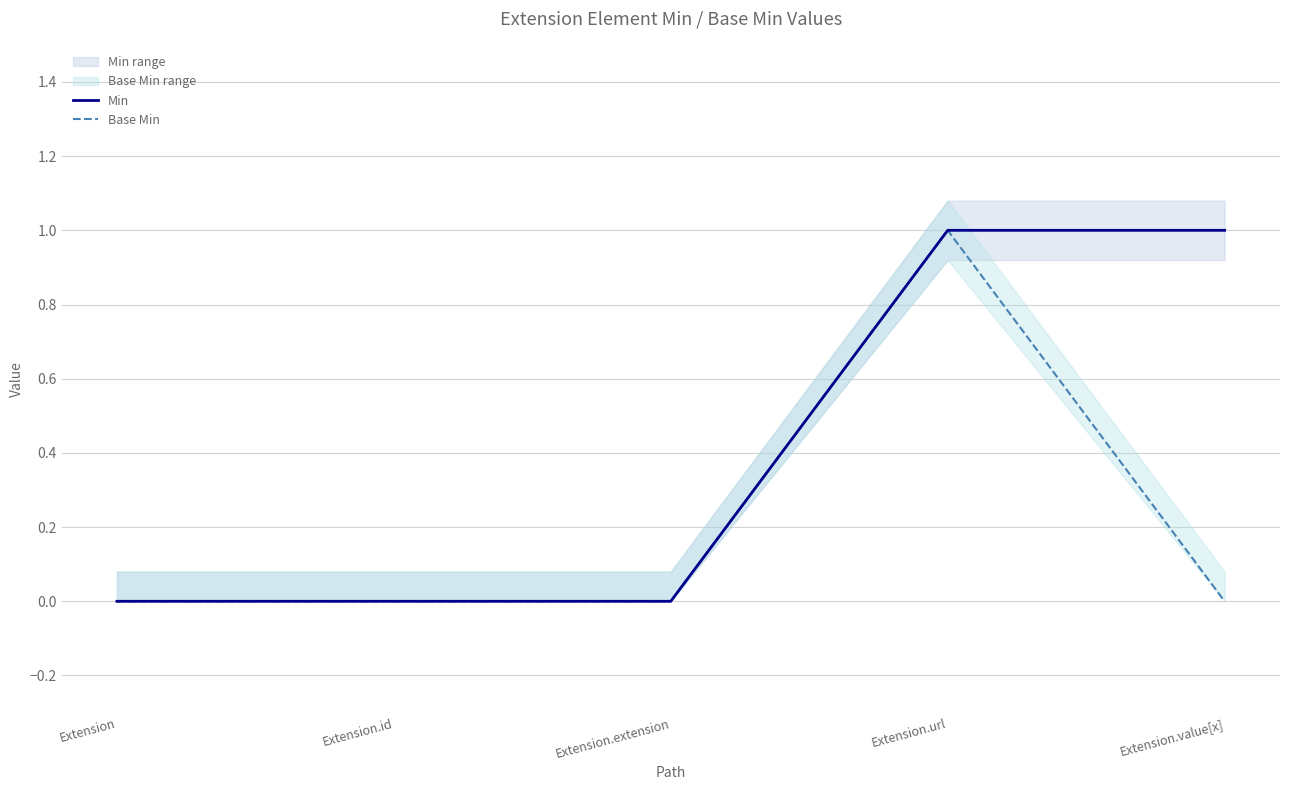

How many interior local peaks does the Base Min series have?

1